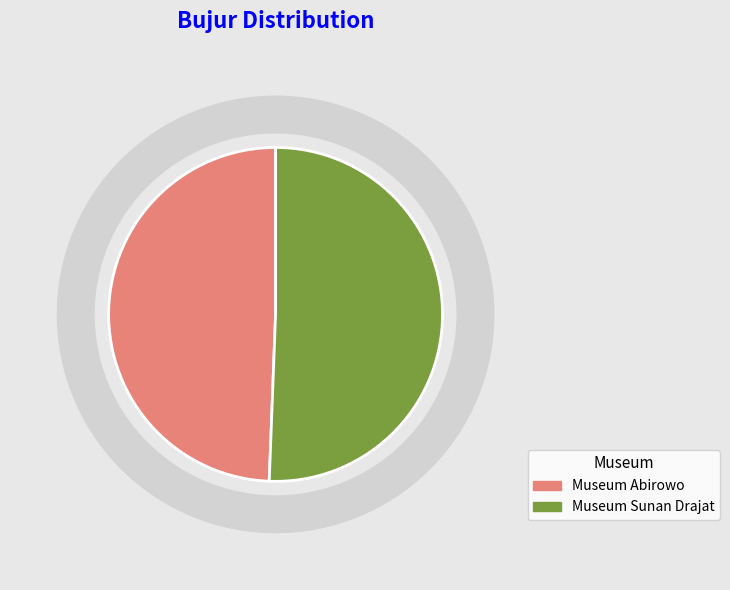

What is the change in value from Museum Abirowo to Museum Sunan Drajat?

+2.7